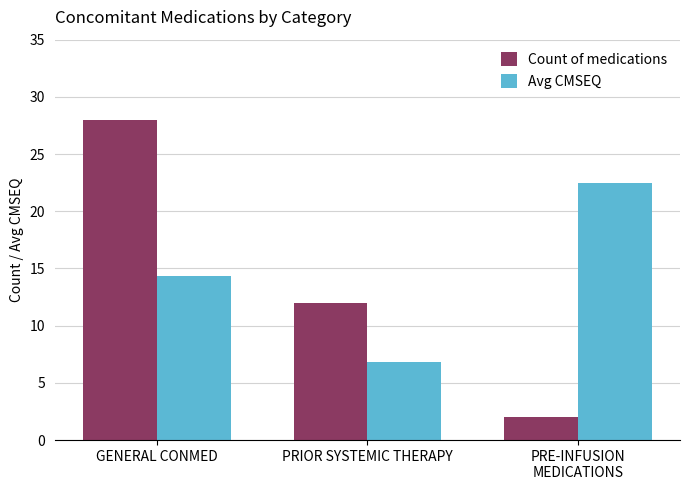

At which category does the chart reach its peak across all series?

GENERAL CONMED